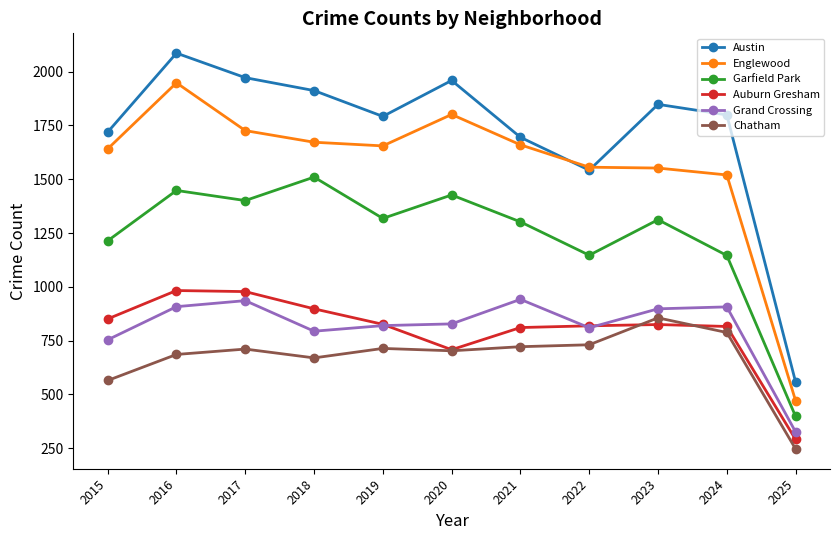

At which label does Englewood reach its minimum?

2025